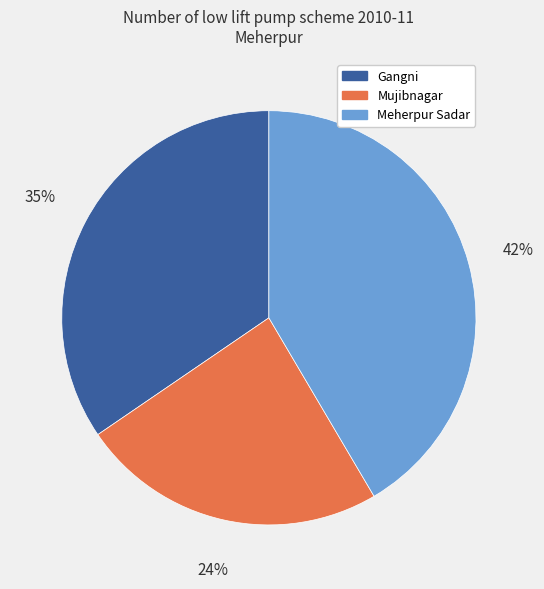

The Gangni slice represents 35% of the pie. True or false?

True